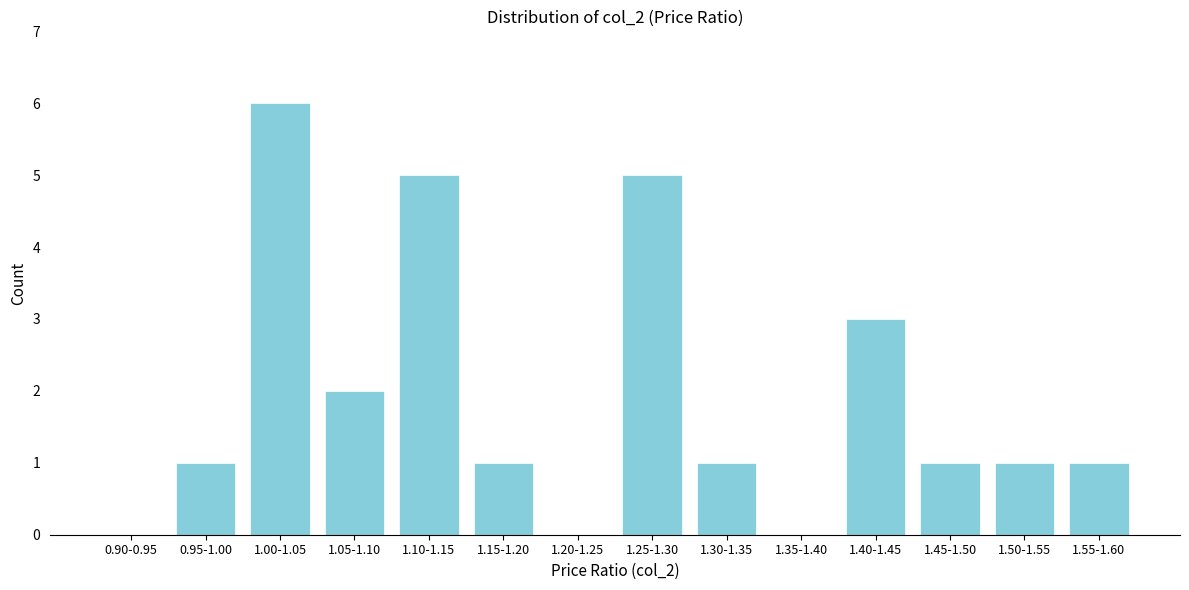

Reading right to left, extract all data points from this chart.

1.55-1.60=1	1.50-1.55=1	1.45-1.50=1	1.40-1.45=3	1.35-1.40=0	1.30-1.35=1	1.25-1.30=5	1.20-1.25=0	1.15-1.20=1	1.10-1.15=5	1.05-1.10=2	1.00-1.05=6	0.95-1.00=1	0.90-0.95=0